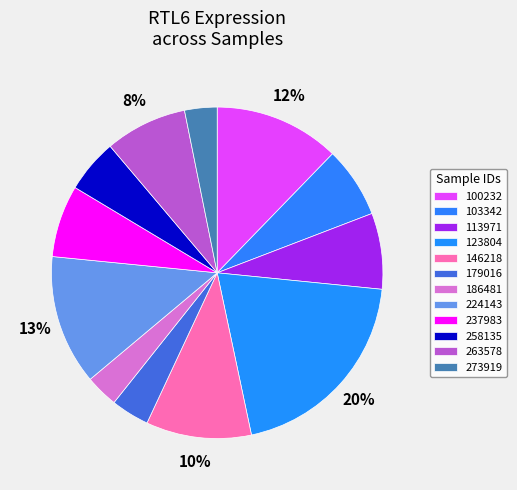

How many segments does this pie chart have?

12